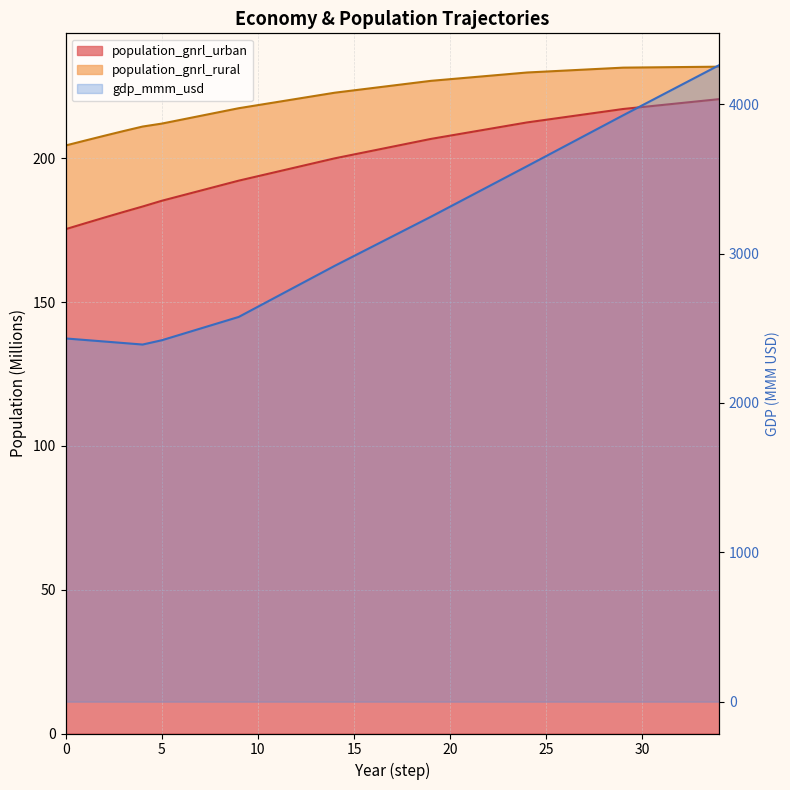

What is the sum of all gdp_mmm_usd values?

110868.0